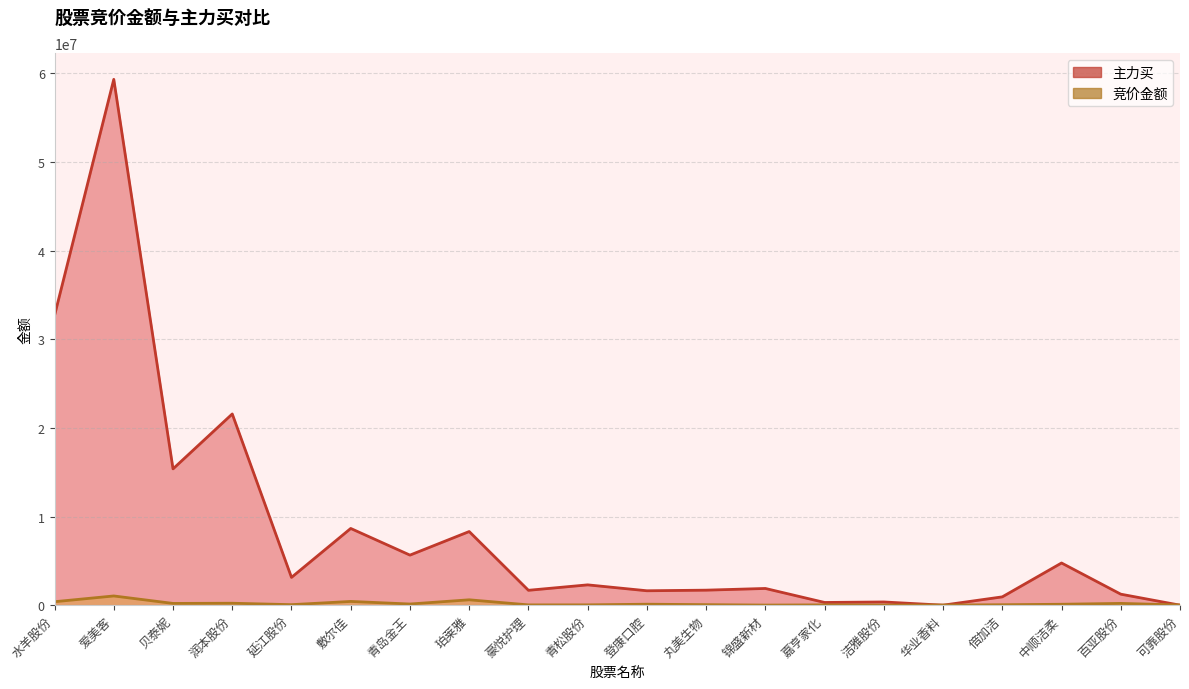

What is the sum of the 竞价金额 values at 登康口腔 and 豪悦护理?

141761